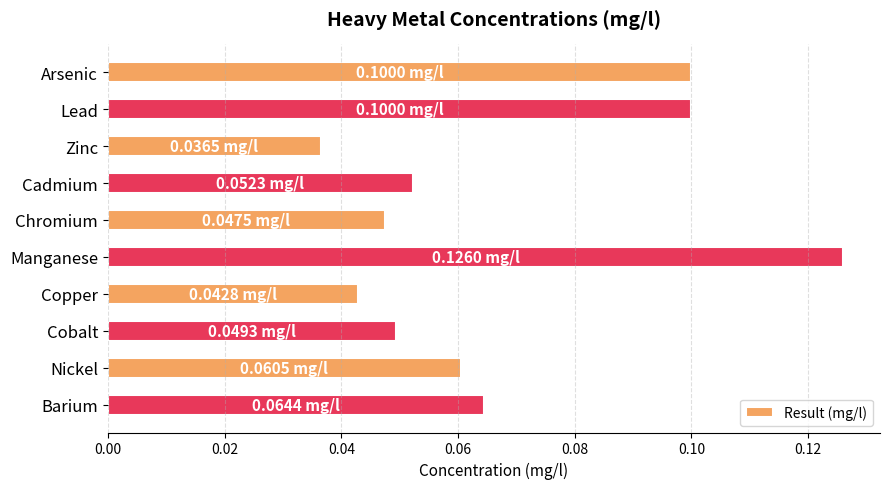

What is the sum of all values?

0.7